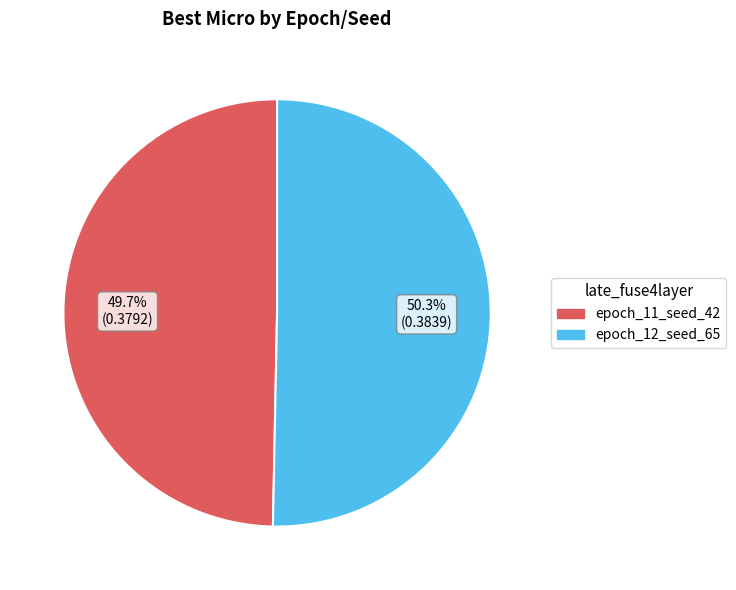

What percentage is the epoch_12_seed_65 slice, to the nearest percent?

50%